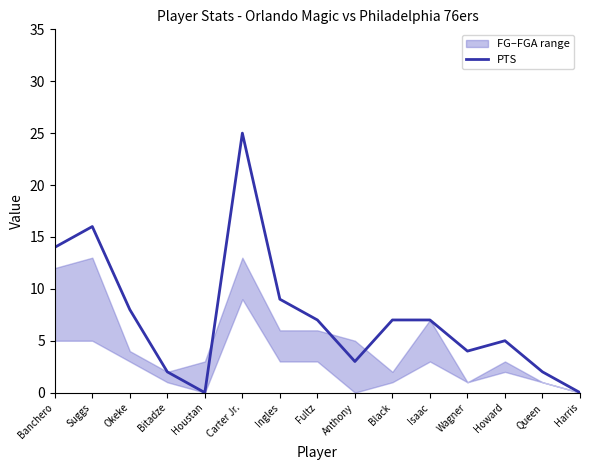

True or false: the data has more than 1 interior local peaks.

True